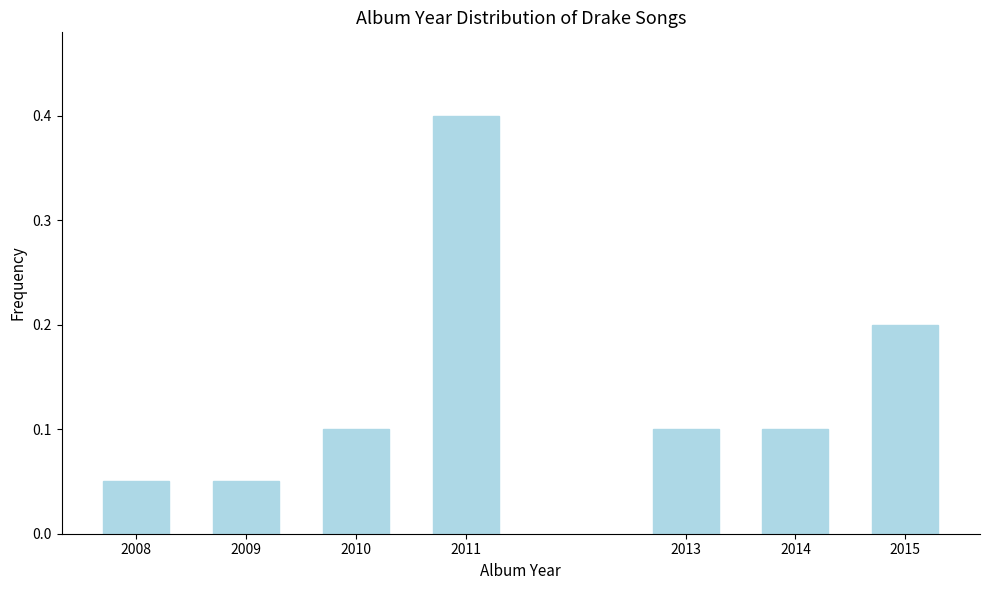

Which label corresponds to the largest value in the chart?

2011